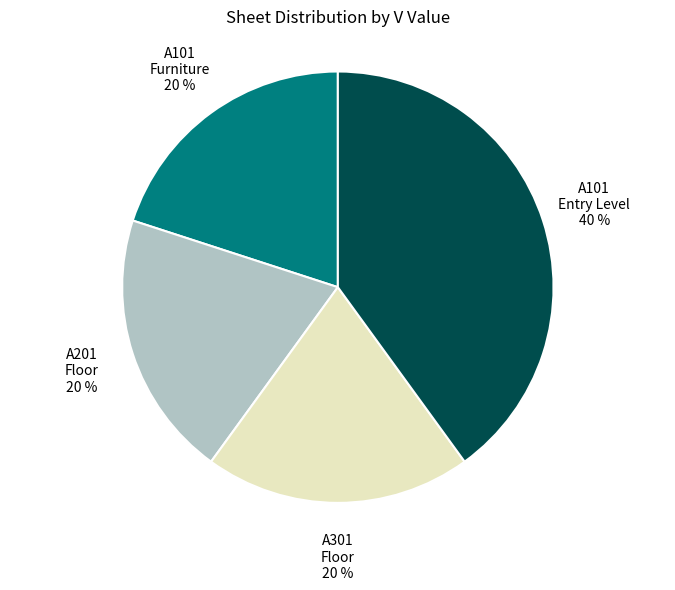

To the nearest percent, what is the average slice percentage?

25%